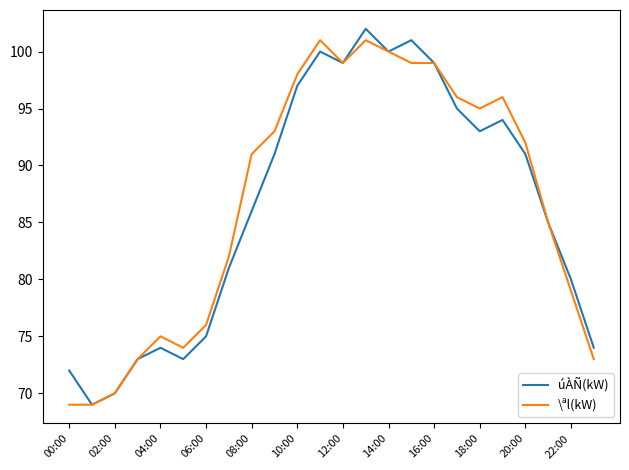

What is the greatest value displayed?

102